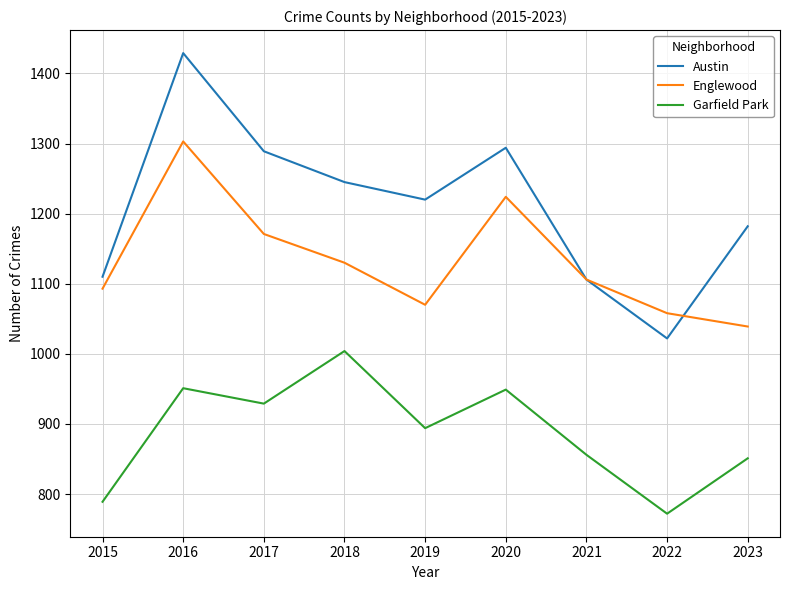

Is this an area chart (filled region under the line)?

No